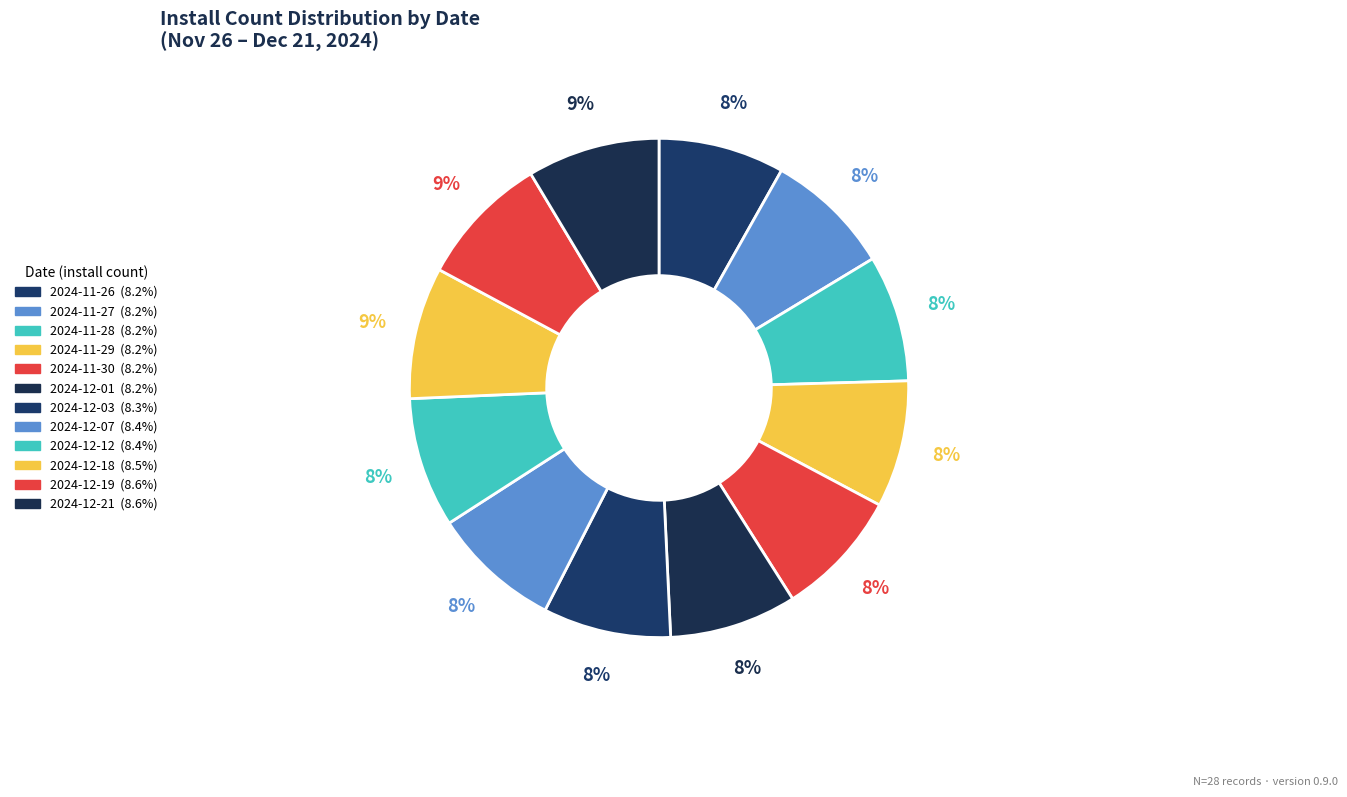

Count the number of slices in the pie.

12